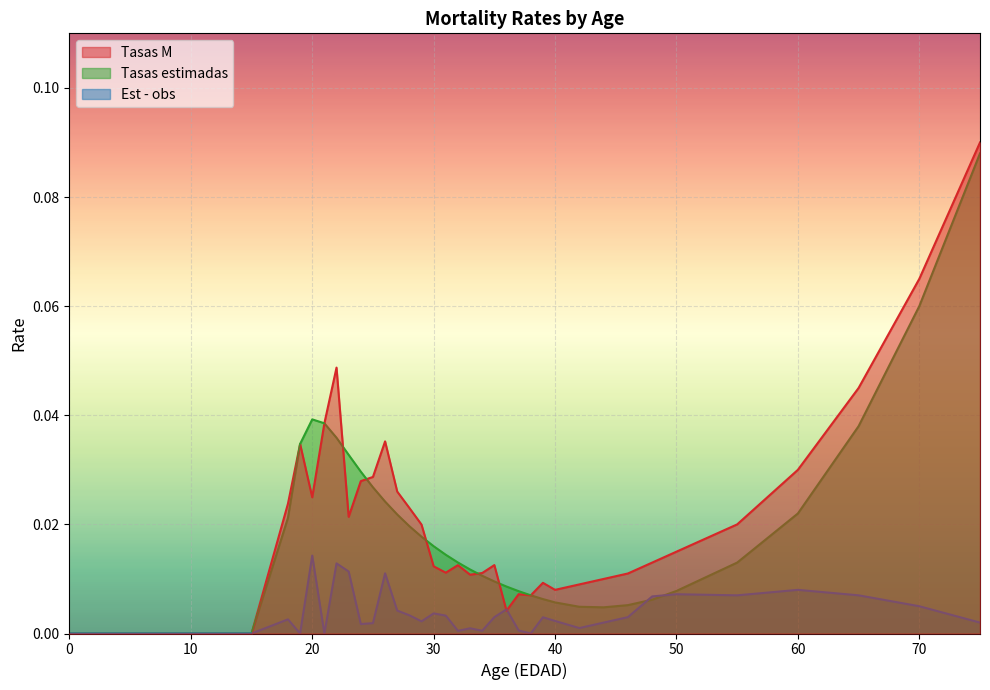

Reading left to right, what are all the values shown in this chart?

Tasas M: 0=0.0	5=0.0	10=0.0	15=0.0	18=0.0	19=0.0	20=0.0	21=0.0	22=0.0	23=0.0	24=0.0	25=0.0	26=0.0	27=0.0	28=0.0	29=0.0	30=0.0	31=0.0	32=0.0	33=0.0	34=0.0	35=0.0	36=0.0	37=0.0	38=0.0	39=0.0	40=0.0	42=0.0	44=0.0	46=0.0	48=0.0	50=0.0	55=0.0	60=0.0	65=0.0	70=0.1	75=0.1
Tasas estimadas: 0=0.0	5=0.0	10=0.0	15=0.0	18=0.0	19=0.0	20=0.0	21=0.0	22=0.0	23=0.0	24=0.0	25=0.0	26=0.0	27=0.0	28=0.0	29=0.0	30=0.0	31=0.0	32=0.0	33=0.0	34=0.0	35=0.0	36=0.0	37=0.0	38=0.0	39=0.0	40=0.0	42=0.0	44=0.0	46=0.0	48=0.0	50=0.0	55=0.0	60=0.0	65=0.0	70=0.1	75=0.1
Est - obs: 0=0.0	5=0.0	10=0.0	15=0.0	18=0.0	19=0.0	20=0.0	21=0.0	22=0.0	23=0.0	24=0.0	25=0.0	26=0.0	27=0.0	28=0.0	29=0.0	30=0.0	31=0.0	32=0.0	33=0.0	34=0.0	35=0.0	36=0.0	37=0.0	38=0.0	39=0.0	40=0.0	42=0.0	44=0.0	46=0.0	48=0.0	50=0.0	55=0.0	60=0.0	65=0.0	70=0.0	75=0.0